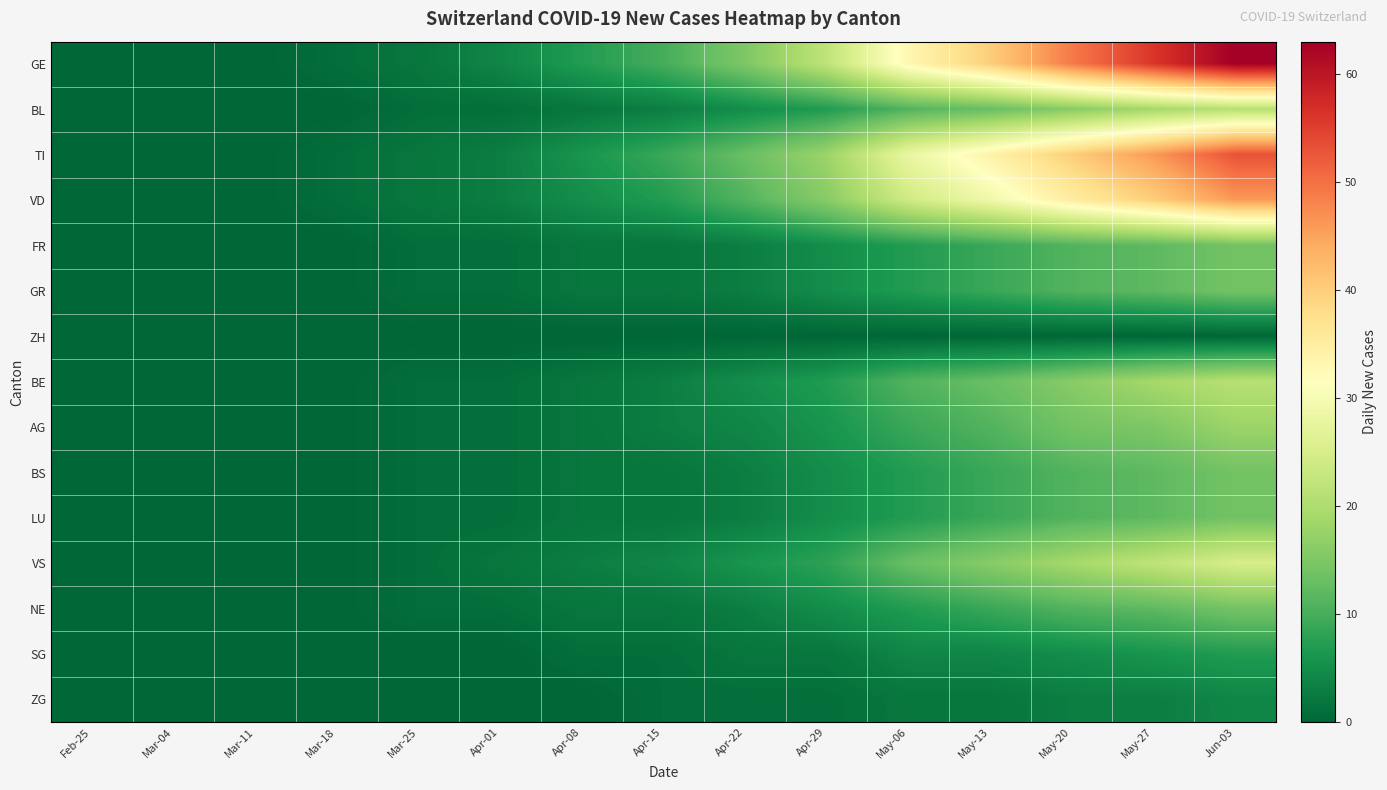

Rank the series by their maximum value, from highest to lowest.

GE, TI, VD, VS, BL, BE, AG, FR, GR, BS, LU, NE, SG, ZG, ZH